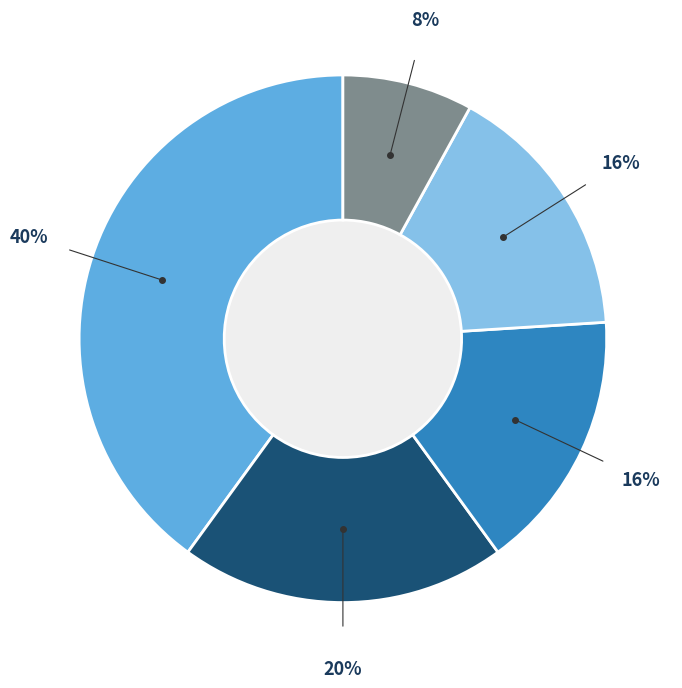

How many segments does this pie chart have?

5